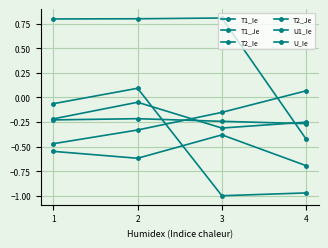

True or false: T1_Je has more than 0 interior local peaks.

True